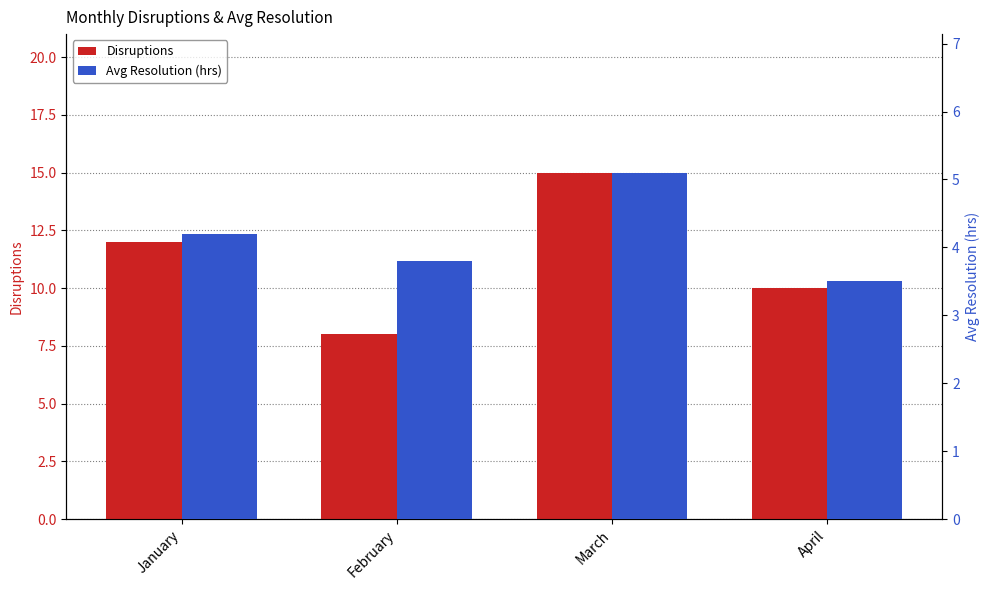

Which category has the highest value across all series?

March